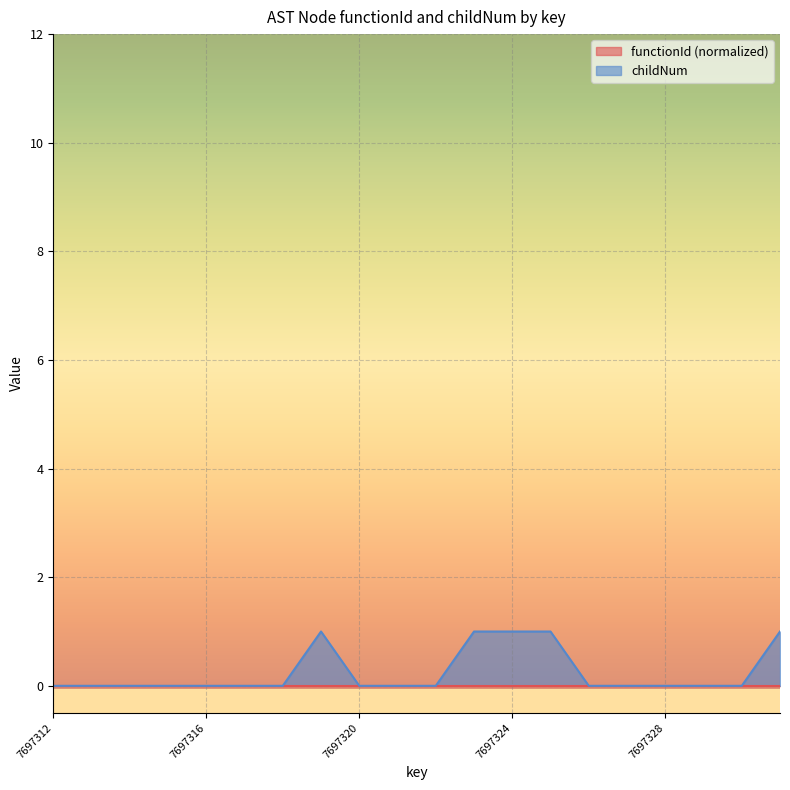

What is the greatest value displayed?

1